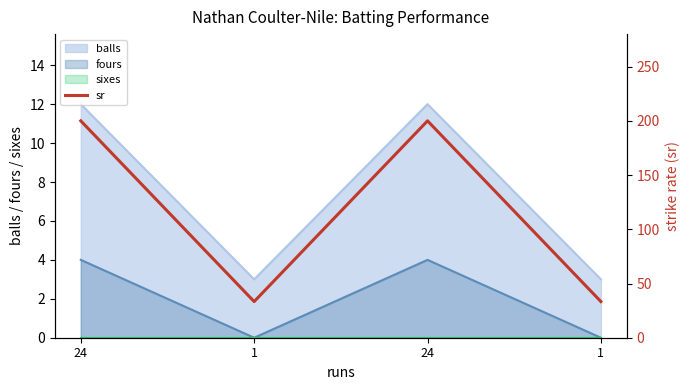

What is the label of the 4th point from the left?

1